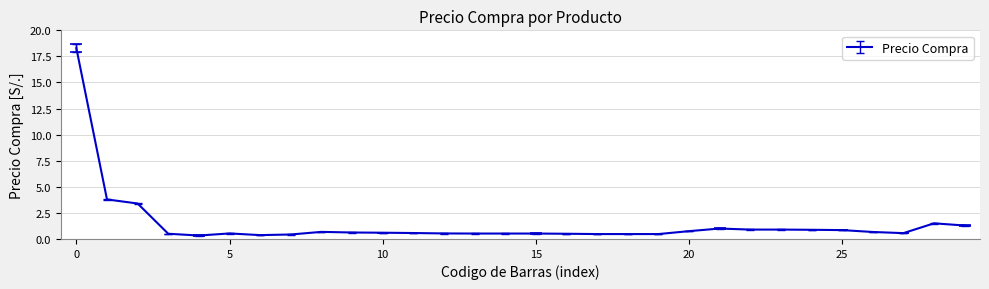

What is the smallest value displayed?

0.3